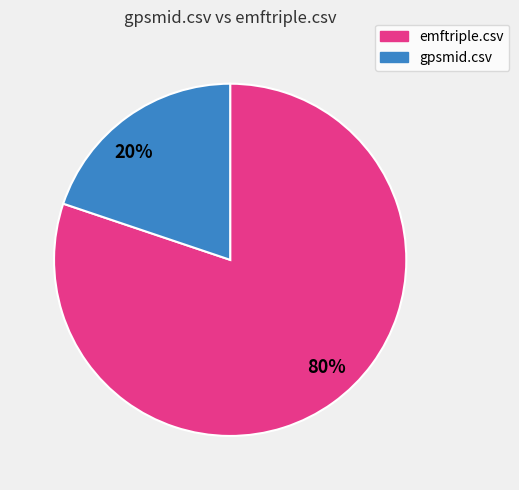

Which has a higher value, 20% or 80%?

80%